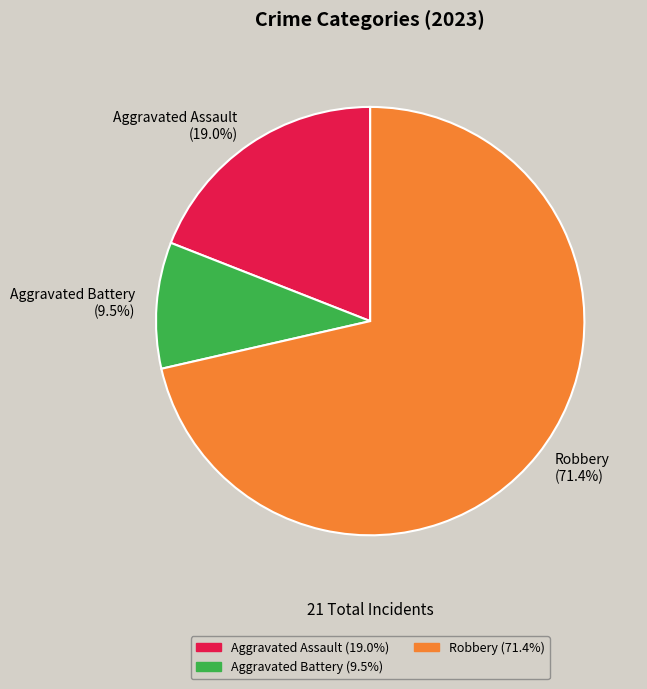

Rank the categories by value from lowest to highest.

Aggravated Battery (9.5%), Aggravated Assault (19.0%), Robbery (71.4%)